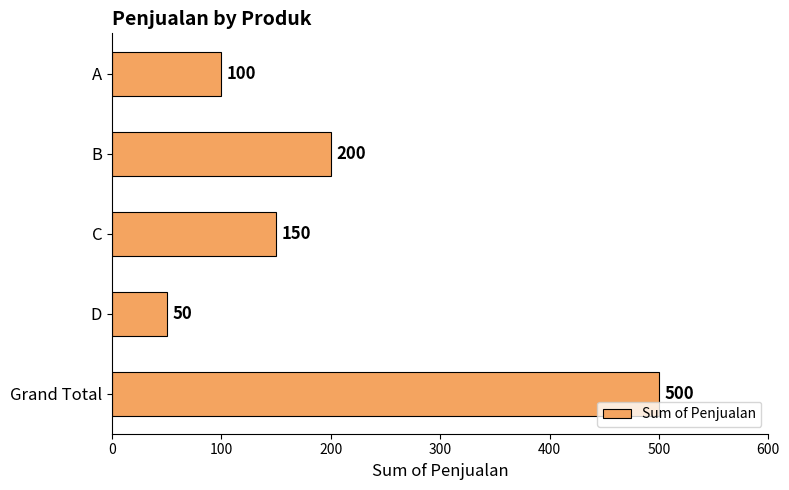

What is the label of the 3rd bar from the top?

C